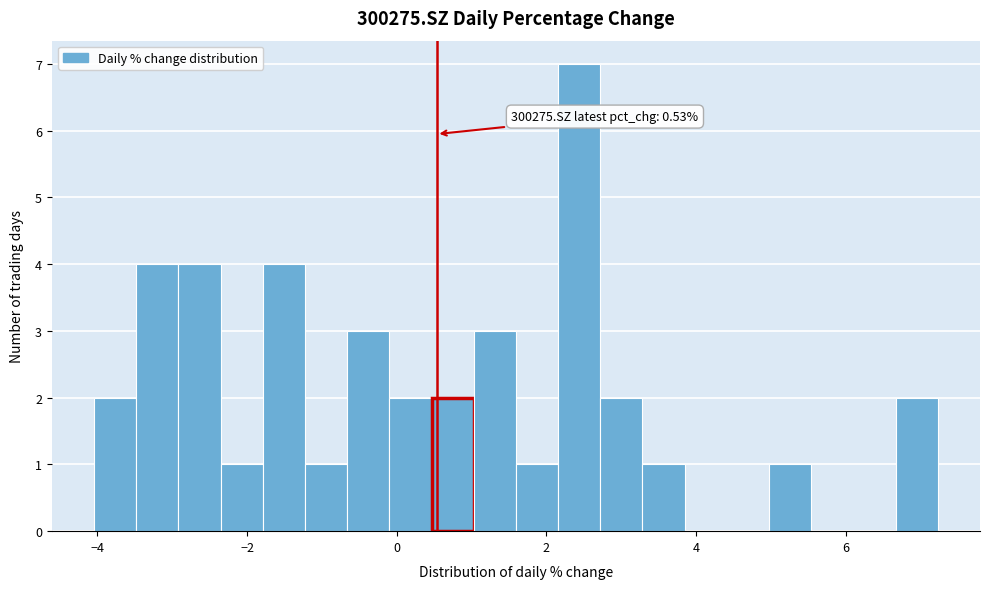

Around what value on the x-axis is the tallest bar? Give the approximate position of its centre, as read against the axis.

2.4